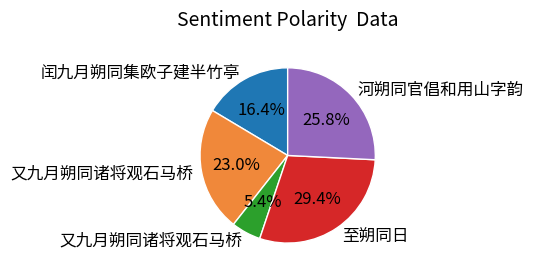

How many slices are in this pie chart?

5